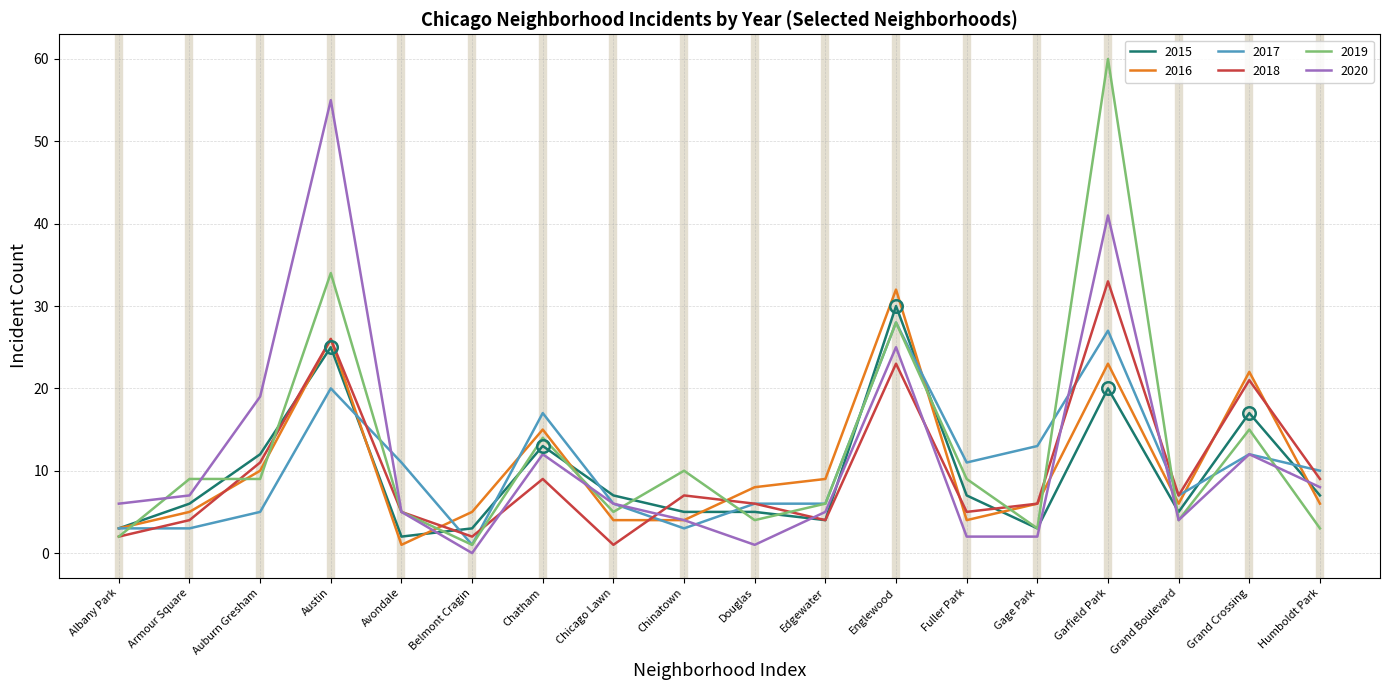

What value does the 2018 series have at Austin, to the nearest 5?

25